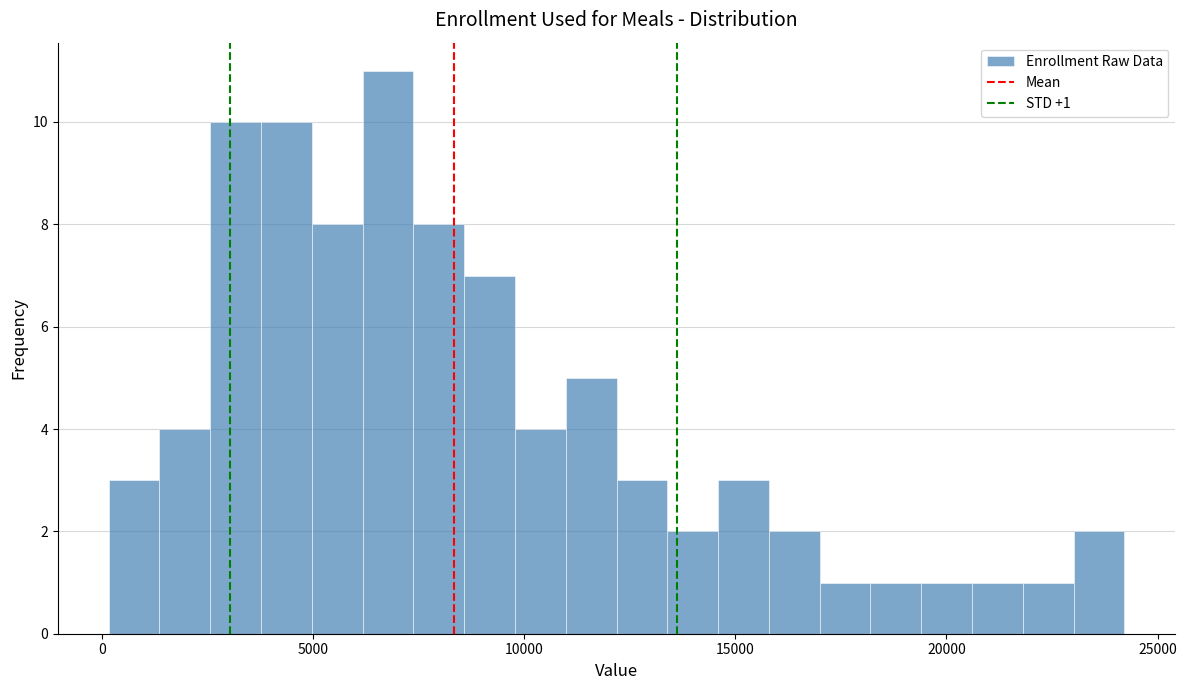

Read against the x-axis, roughly where is the centre of the tallest bar?

7000